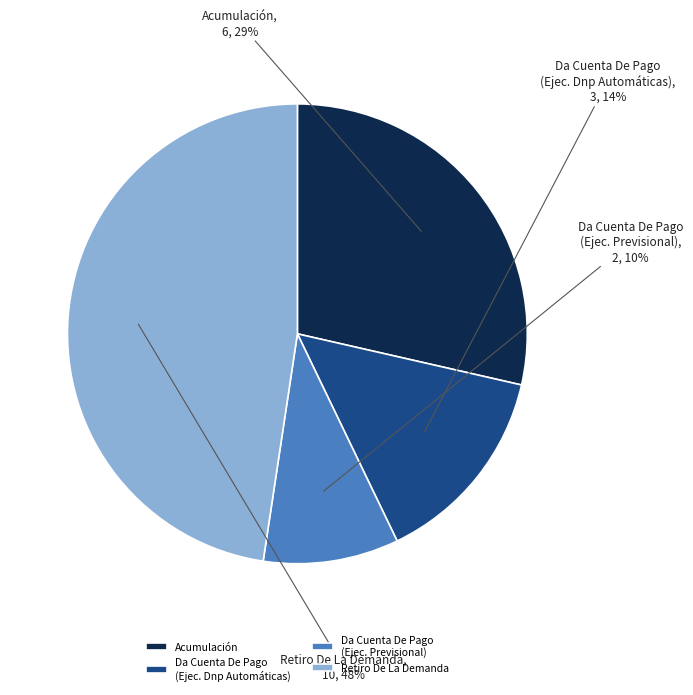

Do Da Cuenta De Pago (Ejec. Dnp Automáticas) and Retiro De La Demanda together represent more than half of the pie?

Yes